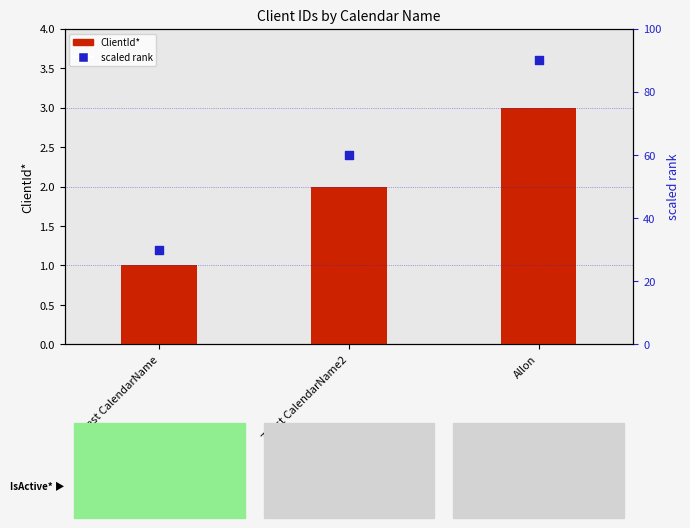

At which category is the sum across all series the highest?

Allon